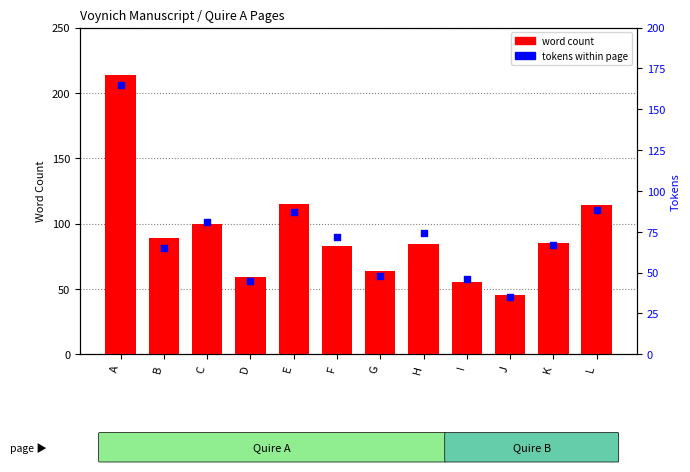

At how many categories does at least one series exceed 192?

1